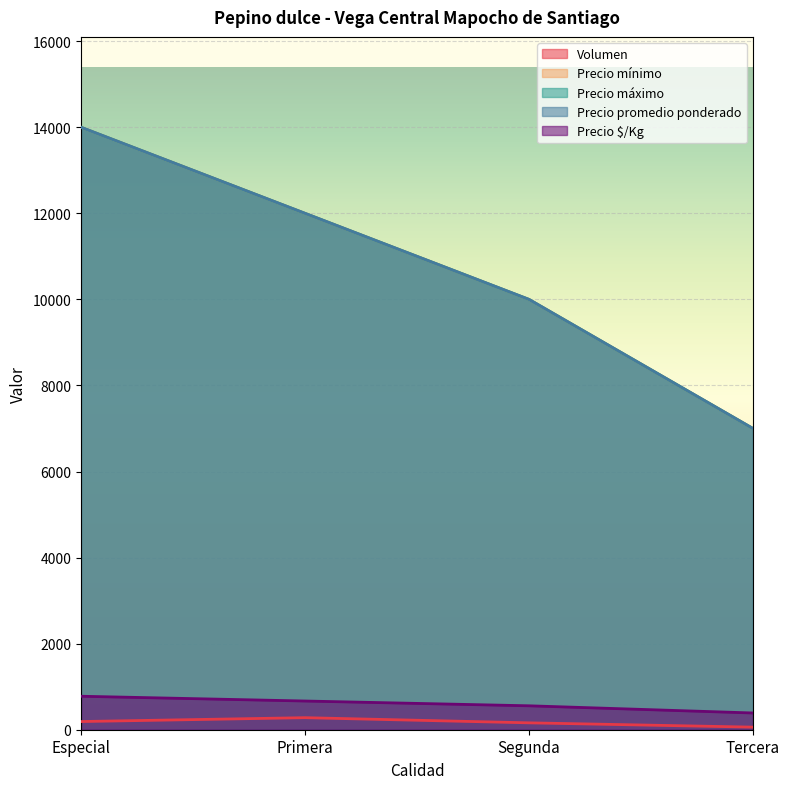

Which series has the largest range (max minus min)?

Precio mínimo